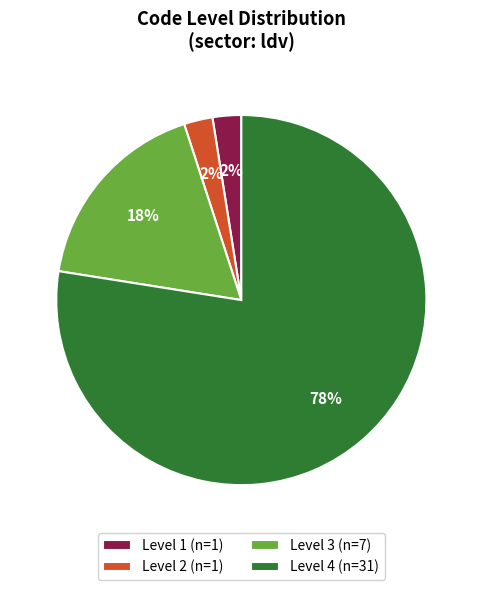

To the nearest percent, what percentage of the pie is Level 4 (n=31)?

77%